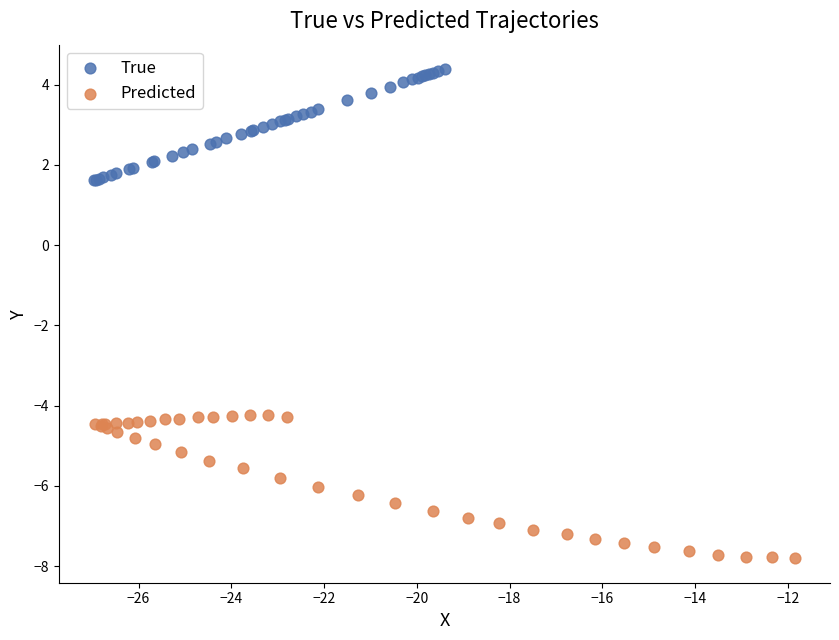

Which series has the widest spread of Y values?

Predicted